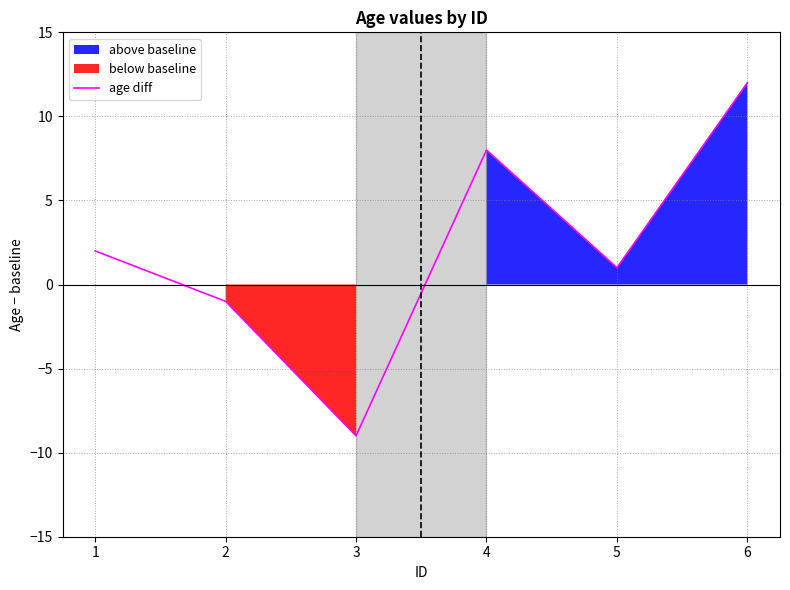

List the labels in order of value, smallest first.

3, 2, 5, 1, 4, 6